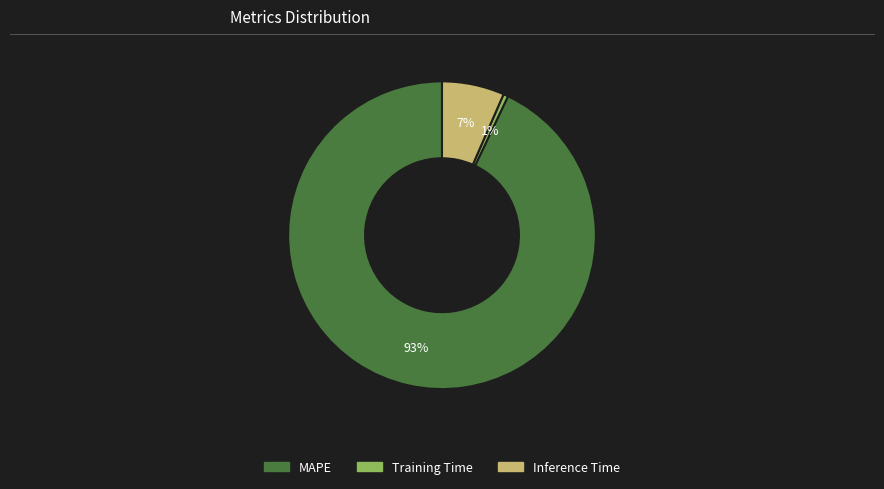

Between Inference Time and MAPE, which is larger?

MAPE